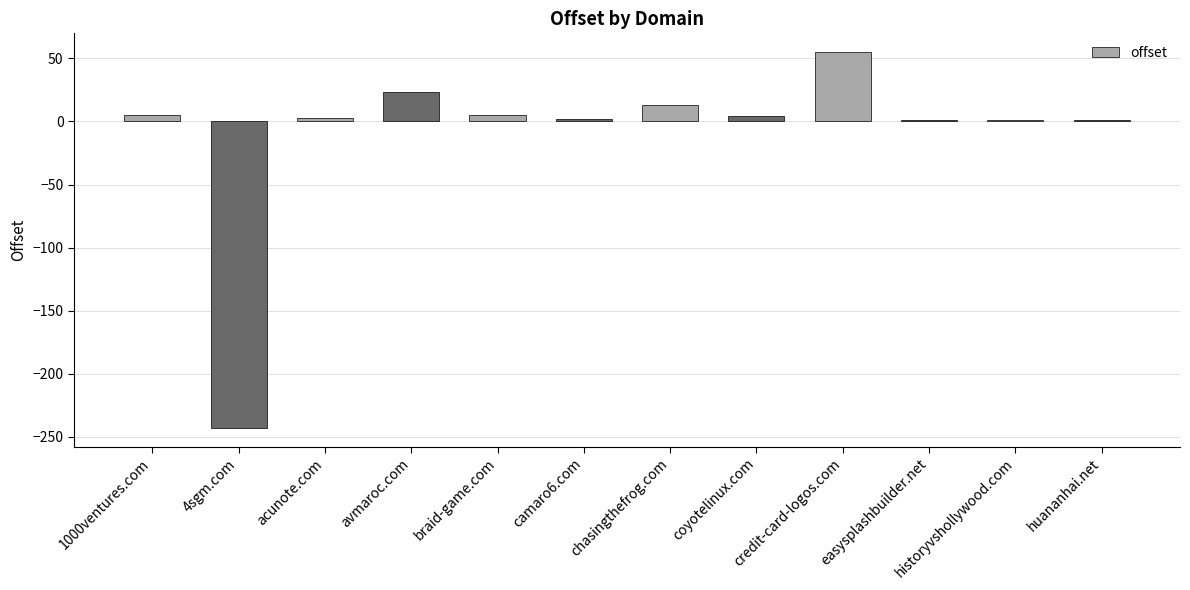

The value at 4sgm.com is -168. True or false?

False